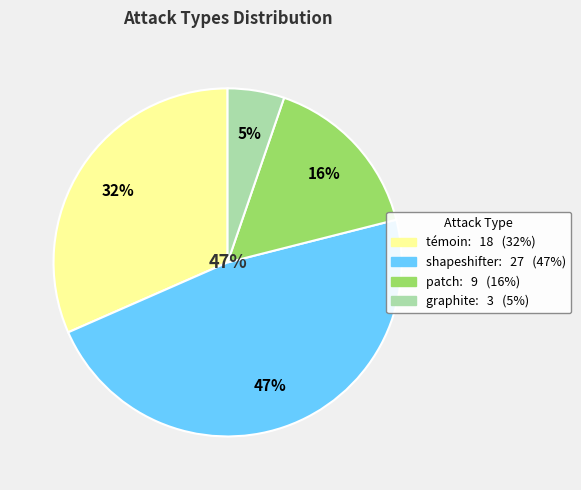

Does témoin represent more than half of the total?

No